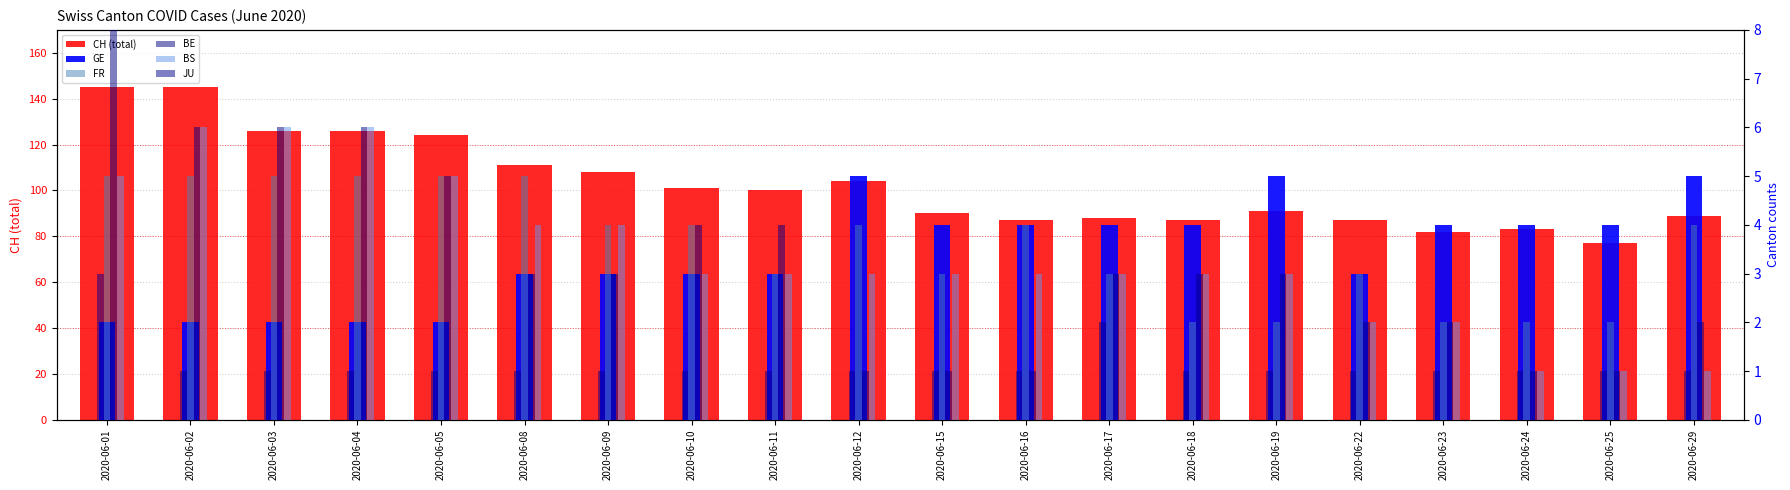

What is the average value of the BS series?

3